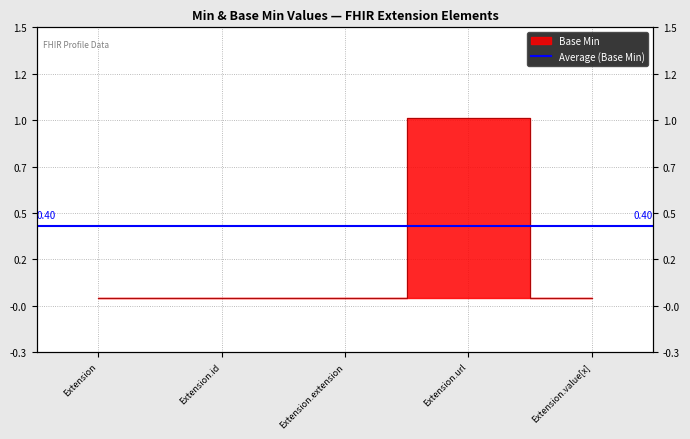

Reading left to right, what are all the values shown in this chart?

0	0	0	1	0